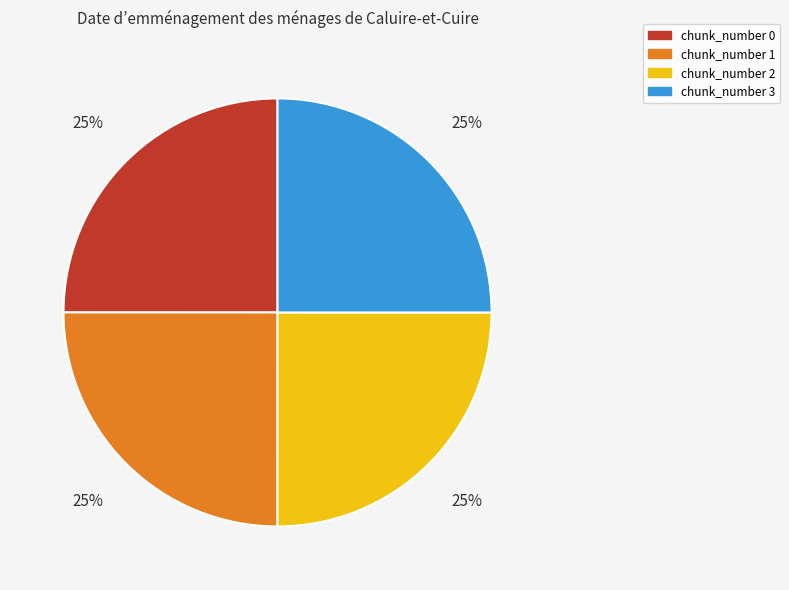

What percentage is the chunk_number 3 slice, to the nearest percent?

25%